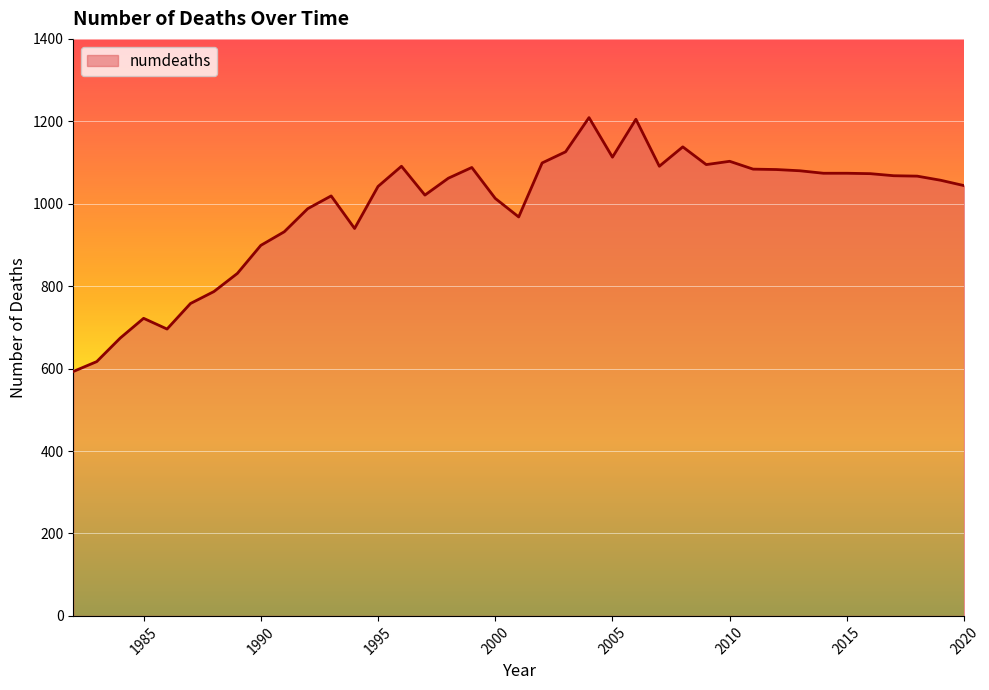

What is the minimum value shown in the chart?

593